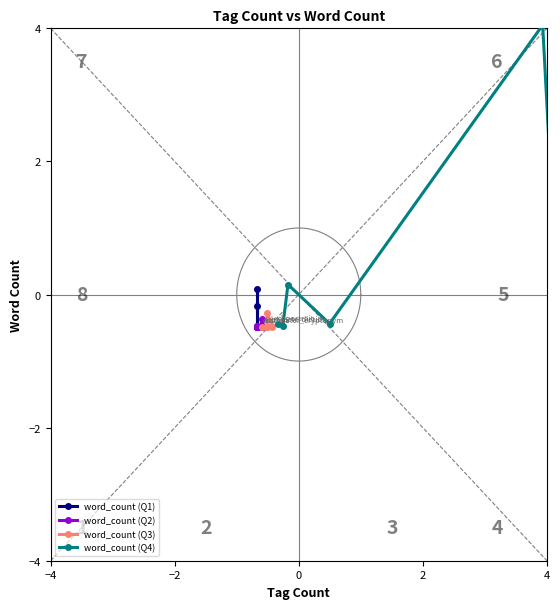

Which series has the widest spread of values?

word_count (Q4)